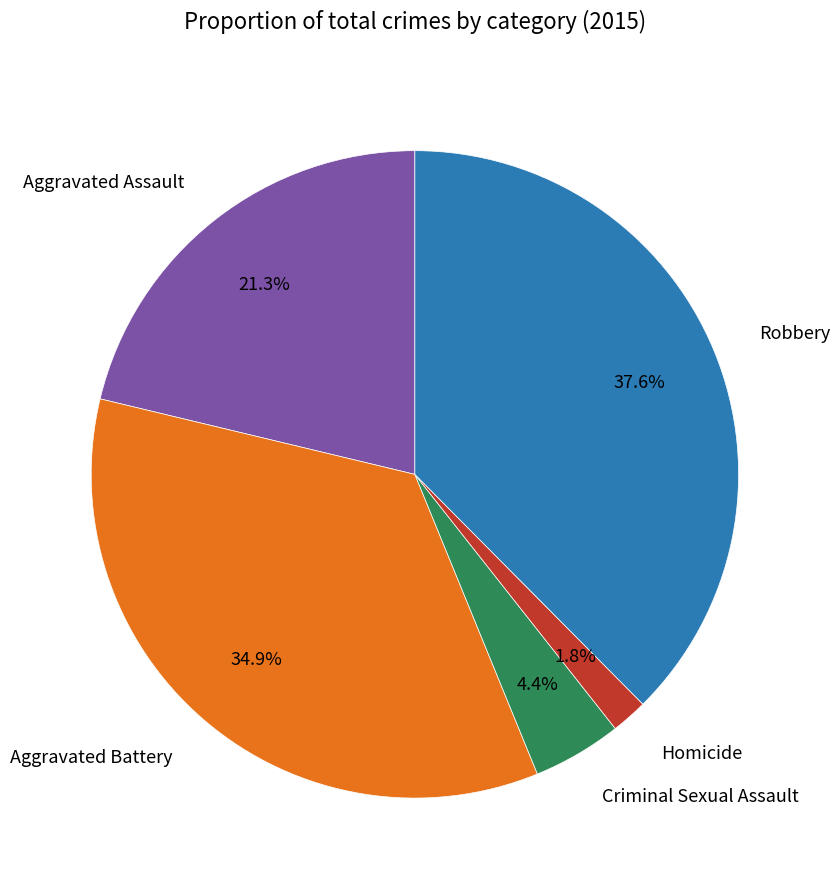

Which has a higher value, Robbery or Criminal Sexual Assault?

Robbery